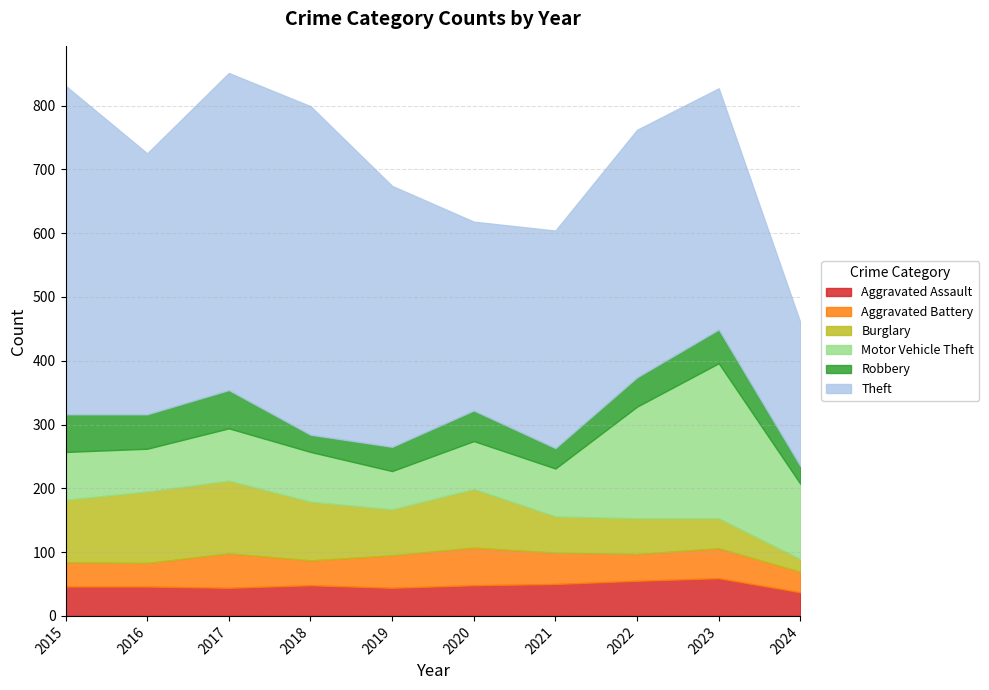

Between which two adjacent categories do Aggravated Battery and Aggravated Assault first intersect?

2016 and 2017